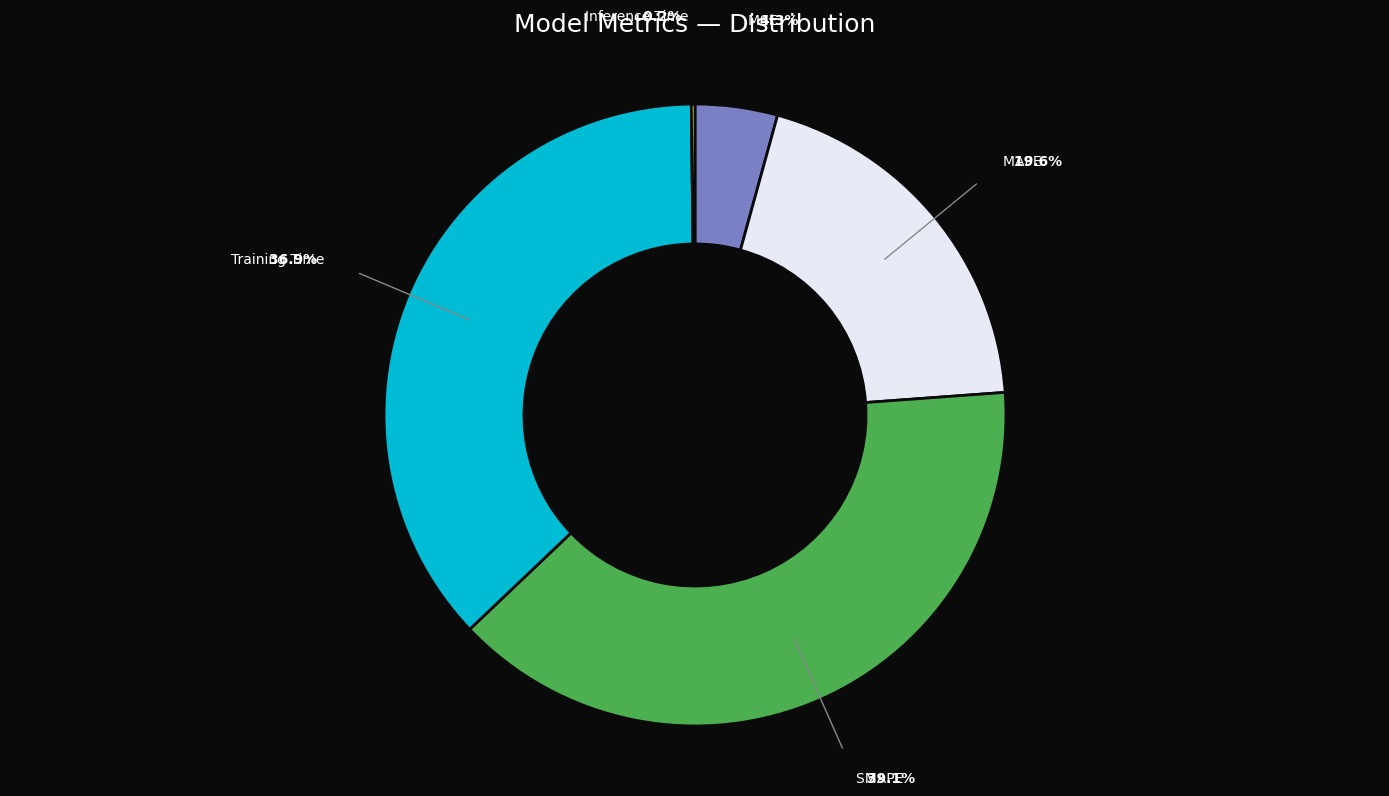

Between Training Time and MSE, which is larger?

Training Time